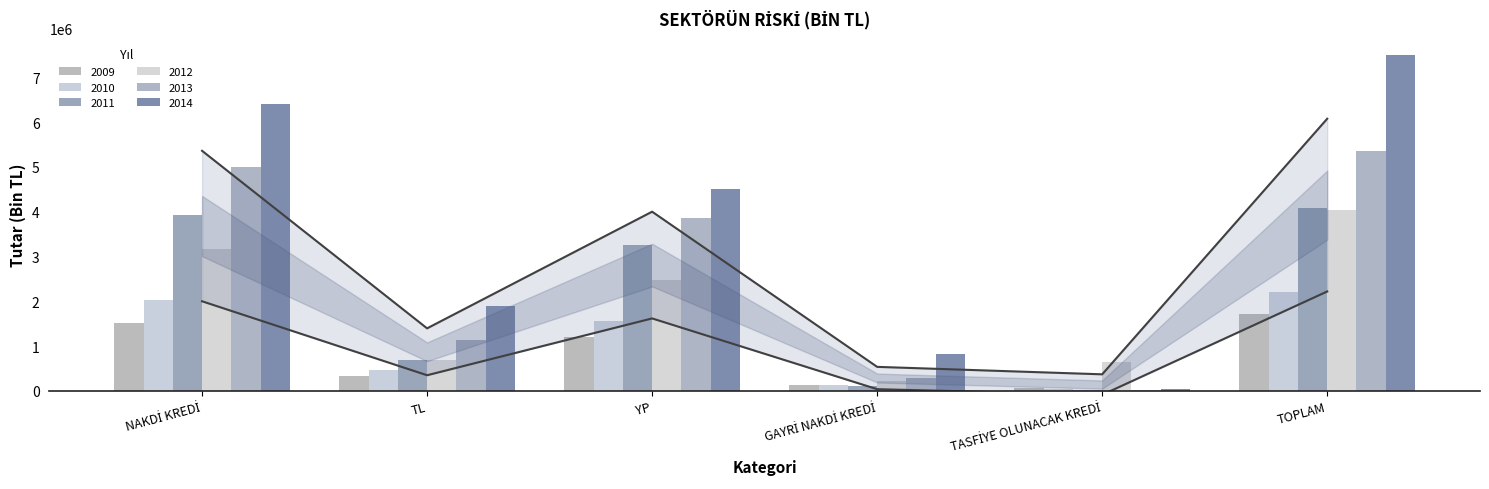

At which label is 2011 closest to 2050386?

YP